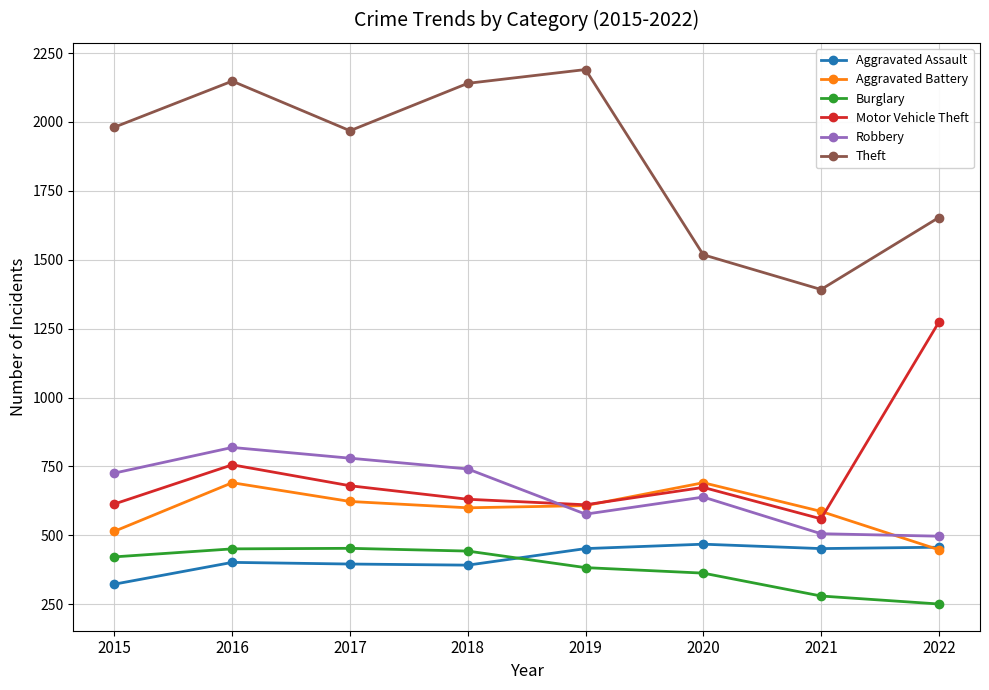

What is the average value of the Robbery series?

661